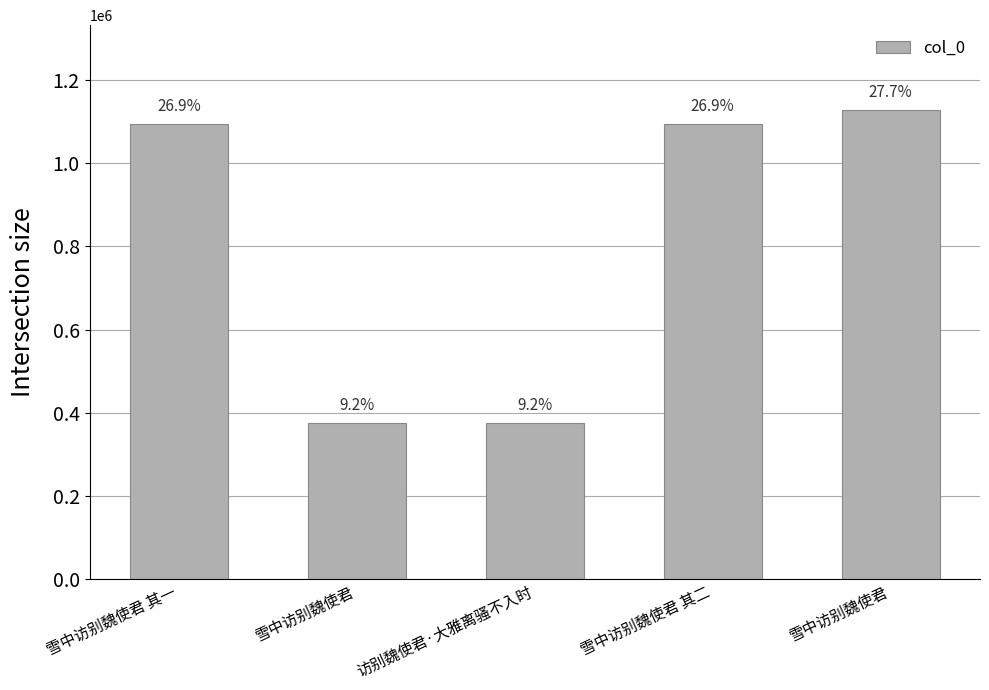

Reading left to right, list all the values displayed in this chart.

雪中访别魏使君 其一=1095530	雪中访别魏使君=375640	访别魏使君·大雅离骚不入时=375190	雪中访别魏使君 其二=1095531	雪中访别魏使君=1129535